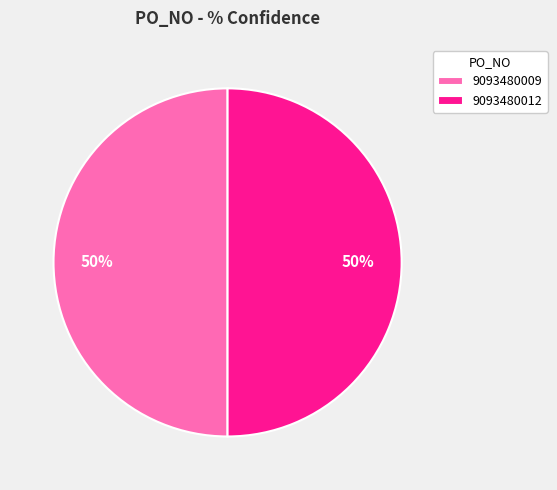

Do 9093480009 and 9093480012 together represent more than half of the pie?

Yes